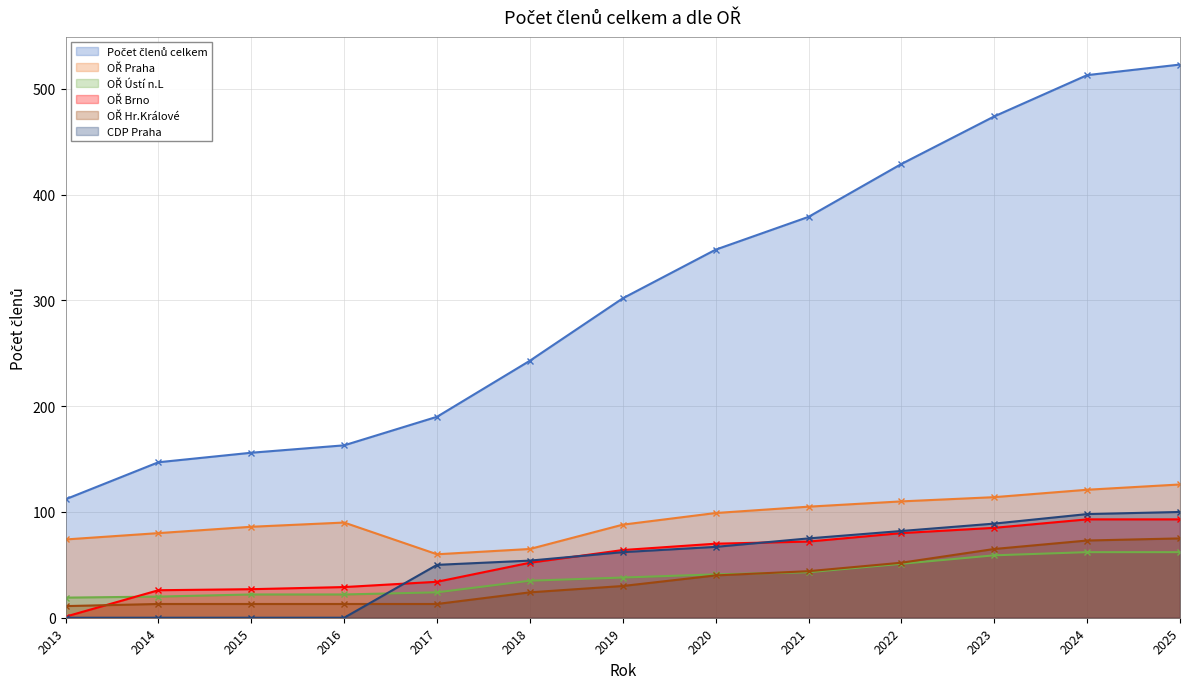

How many values in the Počet členů celkem series exceed 302?

6